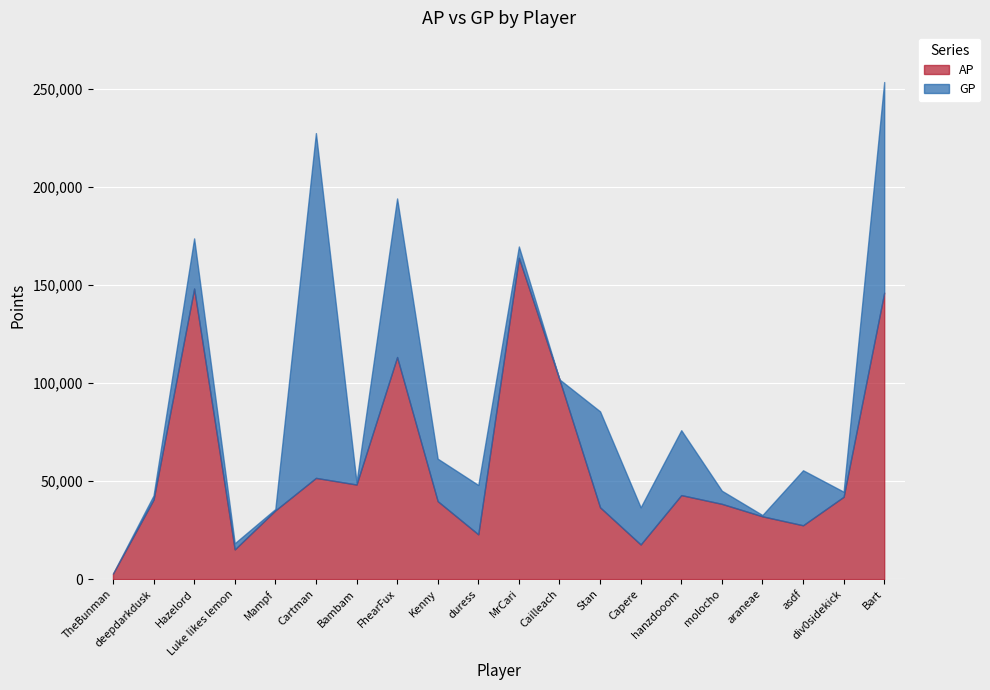

How many interior local valleys does the AP series have?

5